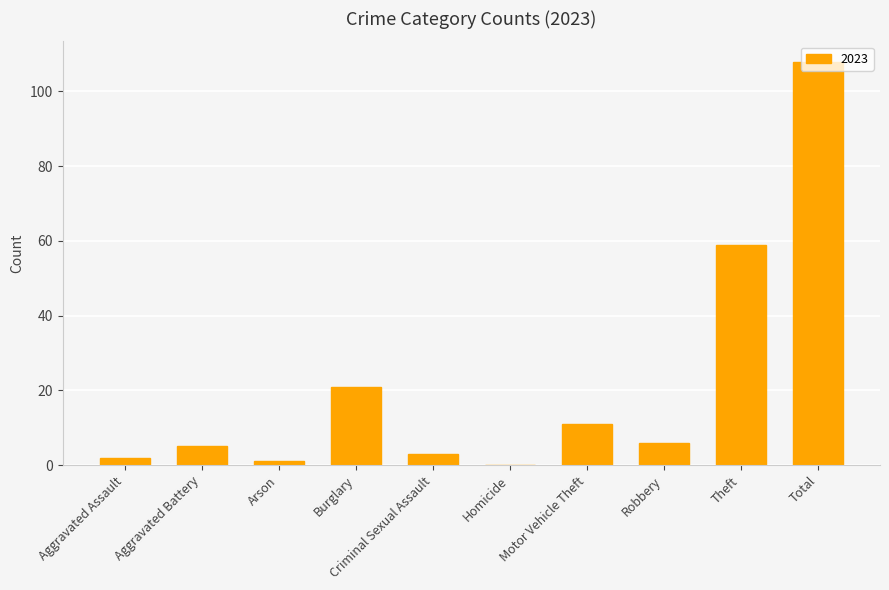

Which has a higher value, Criminal Sexual Assault or Motor Vehicle Theft?

Motor Vehicle Theft